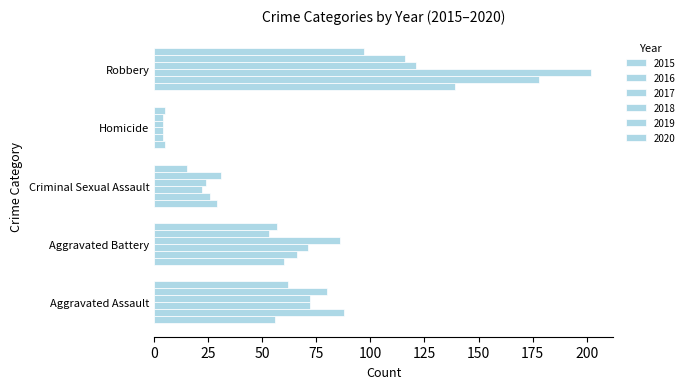

How many data points in 2020 are less than 57?

2